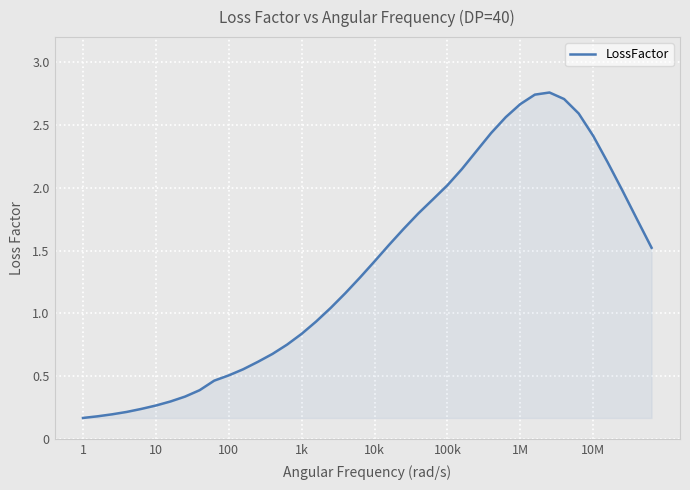

Between 24 and 1, which is larger?

1